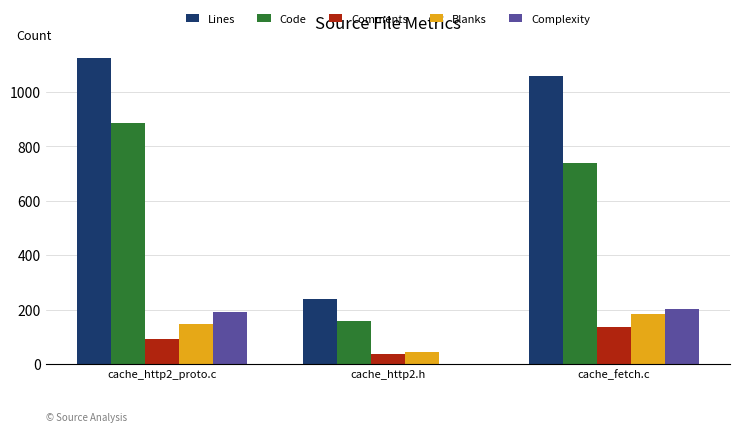

Is the value of Blanks at cache_http2.h greater than the value of Complexity at cache_http2.h?

Yes